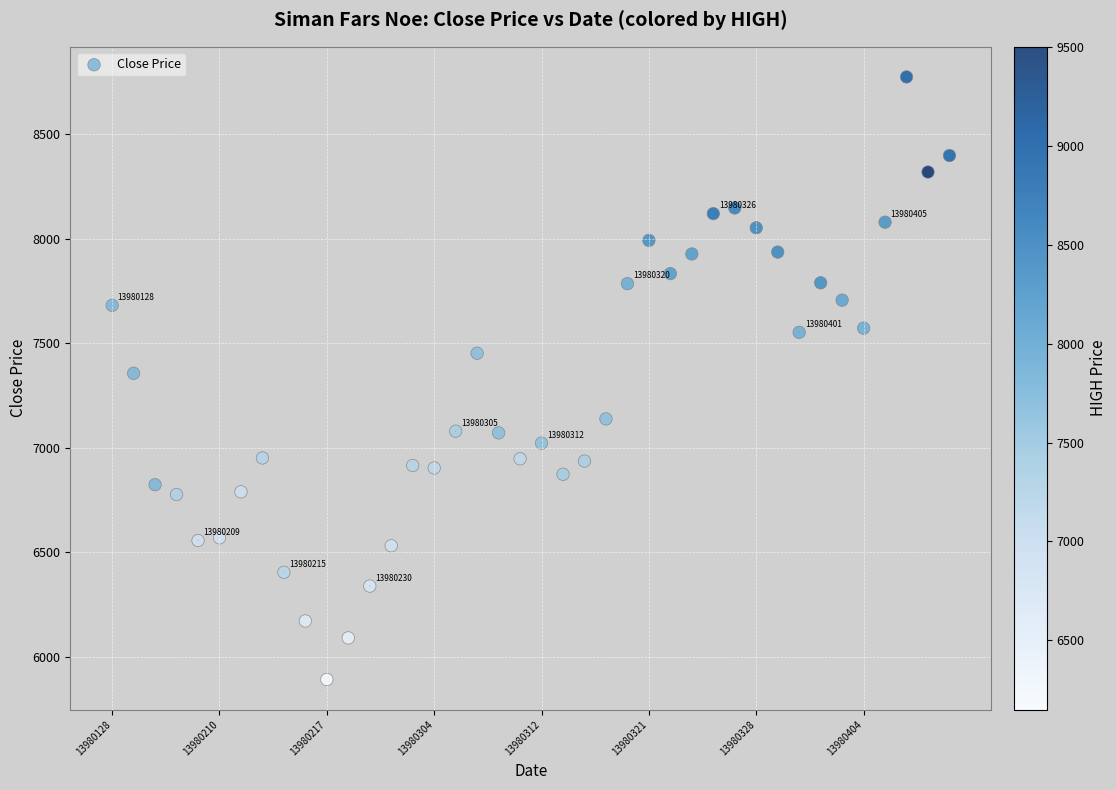

What is the range of Y values (max minus min)?

2883